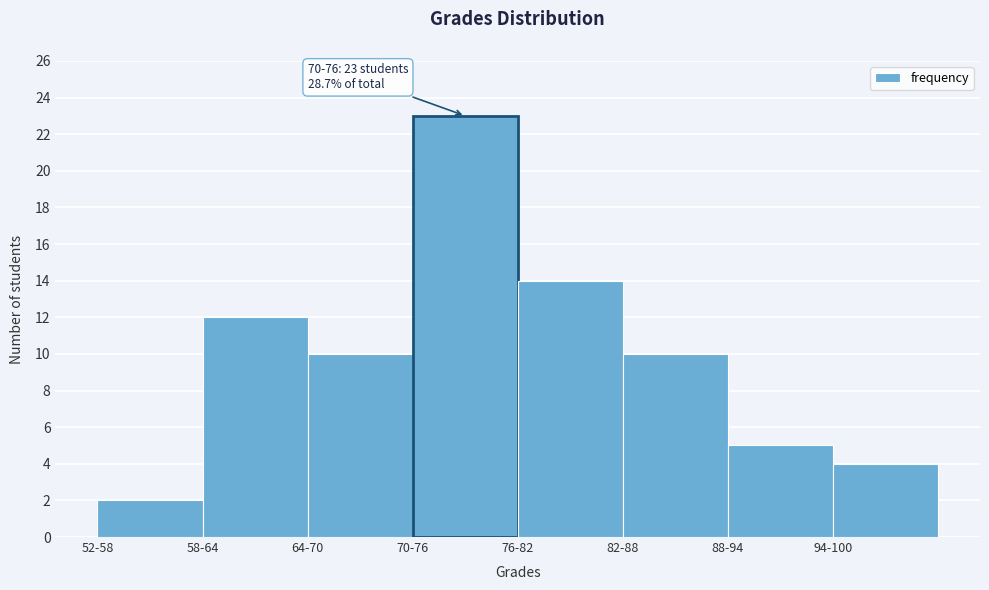

Reading right to left, transcribe all the data shown in this chart.

94-100=4	88-94=5	82-88=10	76-82=14	70-76=23	64-70=10	58-64=12	52-58=2